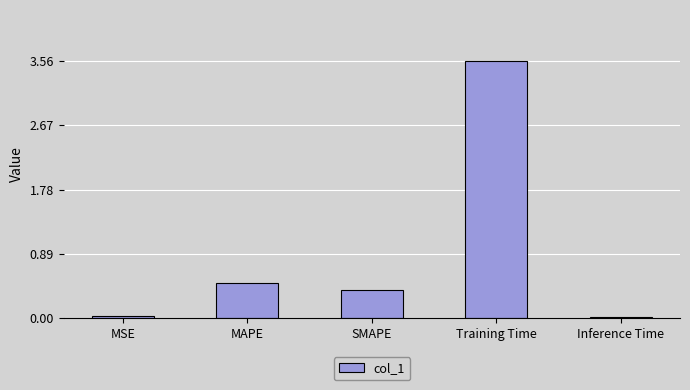

What is the difference between the maximum and second lowest values?

3.5